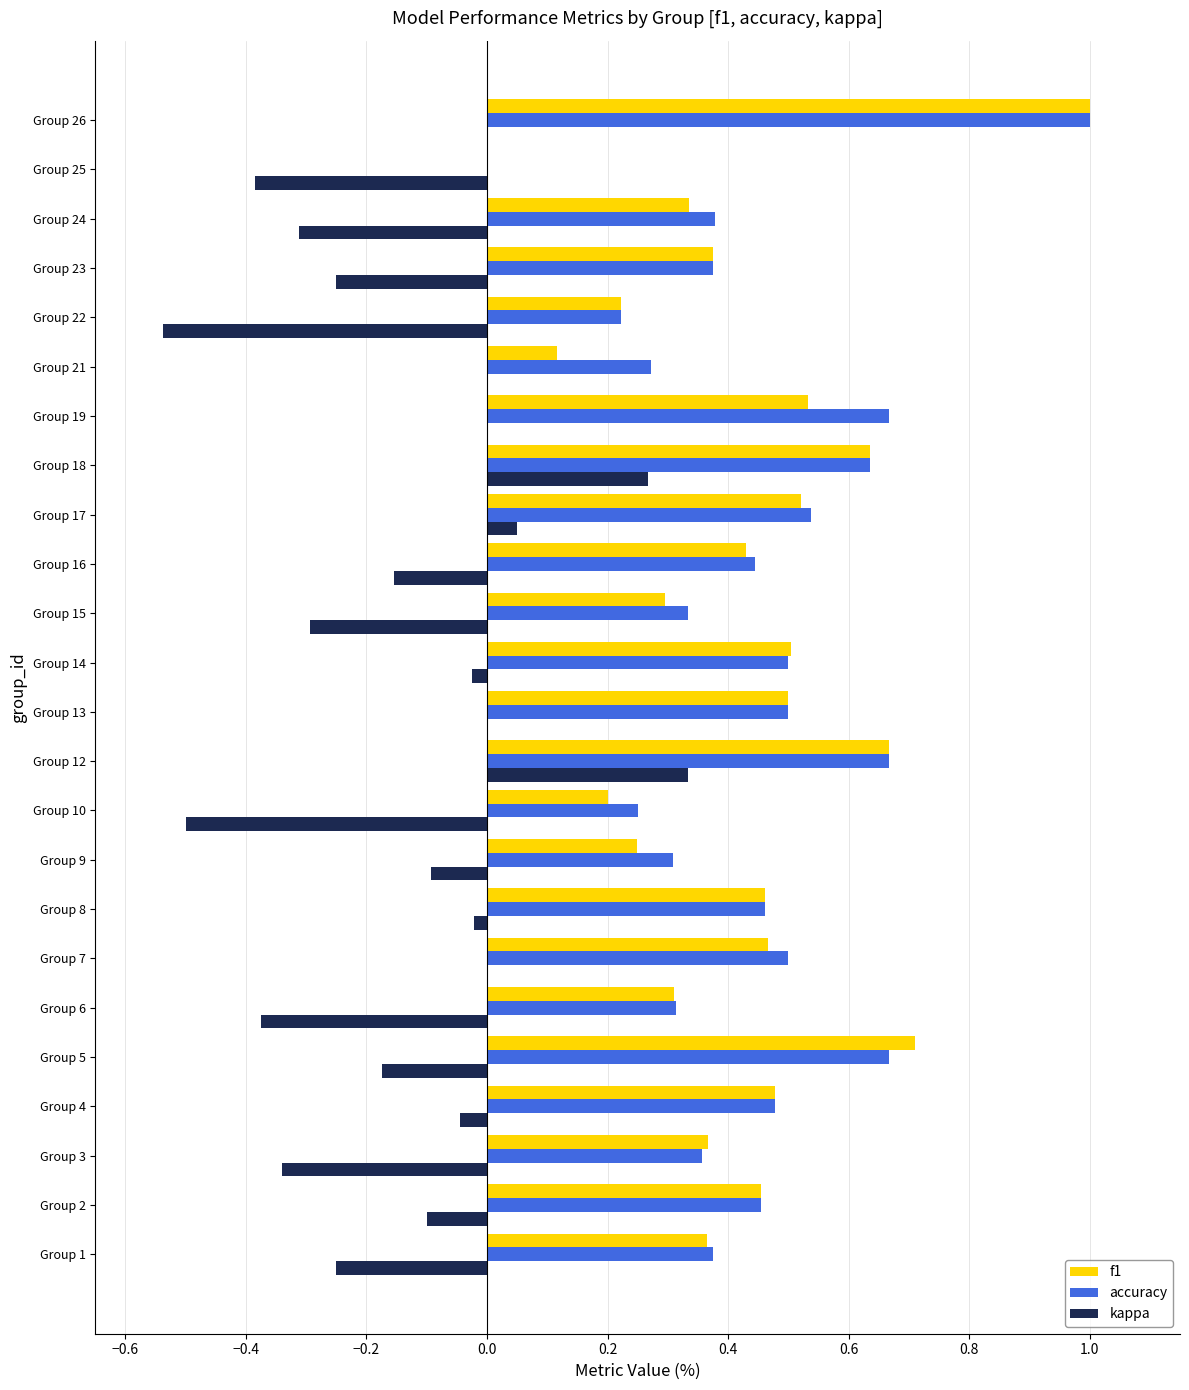

What is the sum of all kappa values?

-3.2